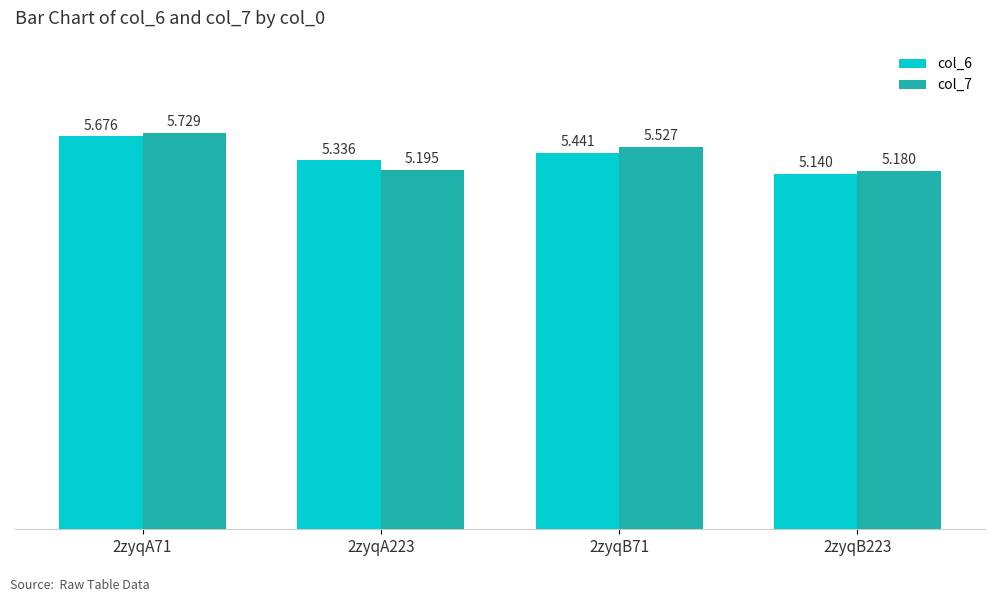

What is the label of the 4th bar from the left?

2zyqB223